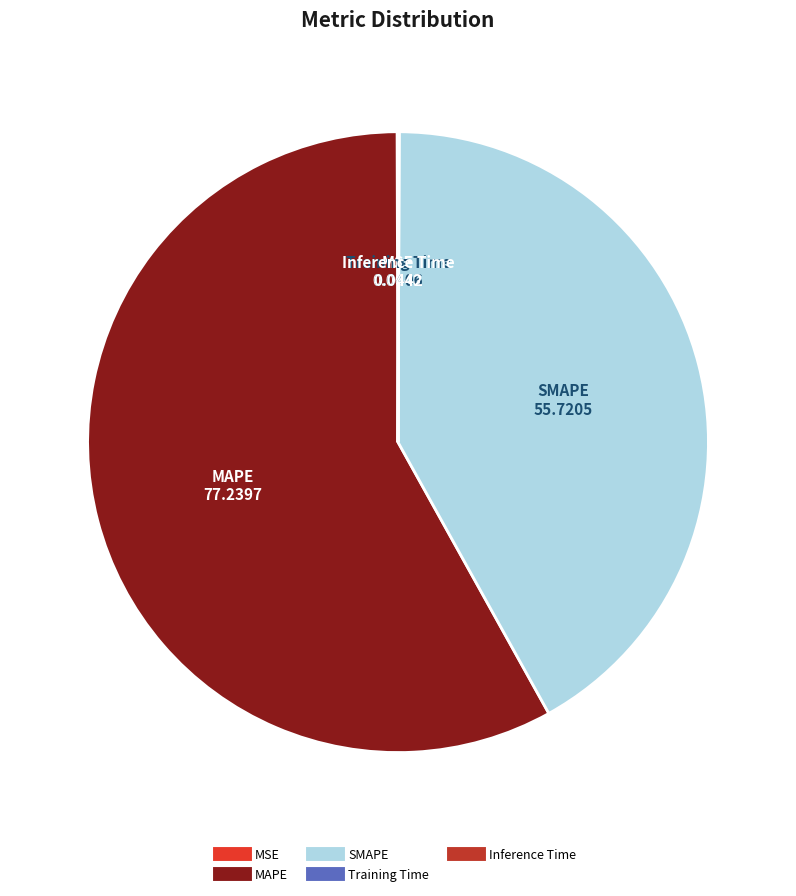

Which slice represents more than half of the pie?

MAPE